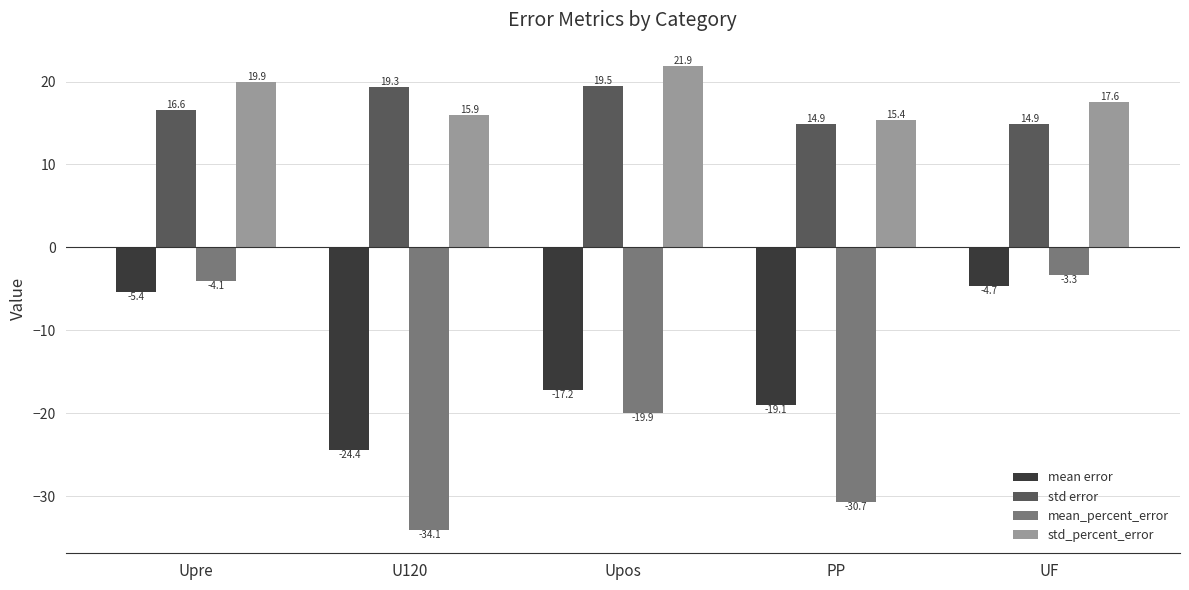

Reading left to right, list all the values displayed in this chart.

mean error: Upre=-5.4	U120=-24.4	Upos=-17.2	PP=-19.1	UF=-4.7
std error: Upre=16.6	U120=19.3	Upos=19.5	PP=14.9	UF=14.9
mean_percent_error: Upre=-4.1	U120=-34.1	Upos=-19.9	PP=-30.7	UF=-3.3
std_percent_error: Upre=19.9	U120=15.9	Upos=21.9	PP=15.4	UF=17.6